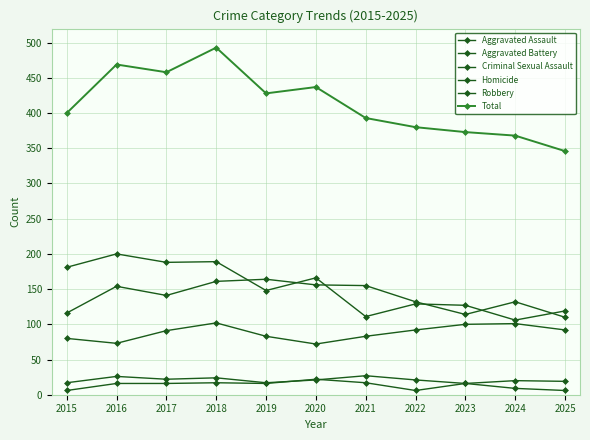

How many distinct data groups are displayed?

6